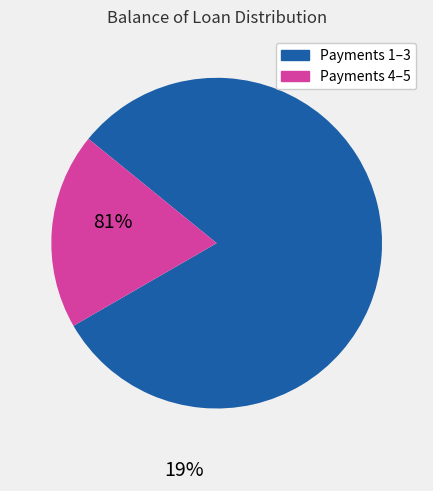

How many segments does this pie chart have?

2